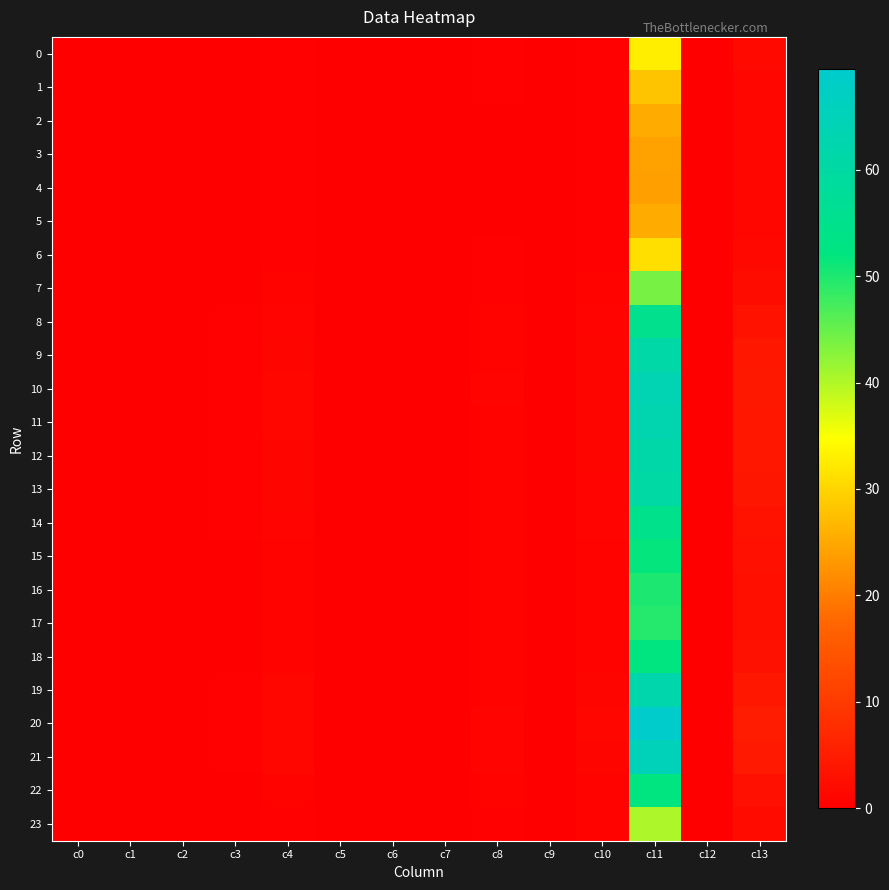

Count the number of categories in the chart.

14